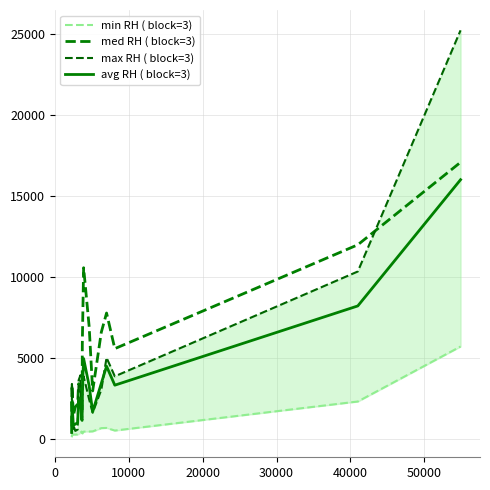

Reading left to right, extract all data points from this chart.

min RH ( block=3): 98.0	202.5	210.5	244.0	249.5	243.0	253.0	279.0	351.5	431.0	375.5	317.5	427.5	433.0	442.0	642.5	654.0	493.0	2285.5	5681.0
med RH ( block=3): 753.0	3229.5	3305.5	1544.5	1435.0	1942.5	2129.5	3383.0	3198.0	1850.5	1716.5	5860.0	10545.0	6920.0	2939.0	6564.0	7749.0	5549.0	11961.0	17054.5
max RH ( block=3): 298.0	3370.0	3301.5	610.0	815.0	470.0	558.0	3594.5	3910.5	1294.0	1261.5	2725.0	3838.0	2415.0	1593.0	3016.0	4991.0	3840.0	10312.0	25200.5
avg RH ( block=3): 383.0	2267.3	2272.5	799.5	833.2	885.2	980.2	2418.8	2486.7	1191.8	1117.8	2967.5	4936.8	3256.0	1658.0	3407.5	4464.7	3294.0	8186.2	15978.7